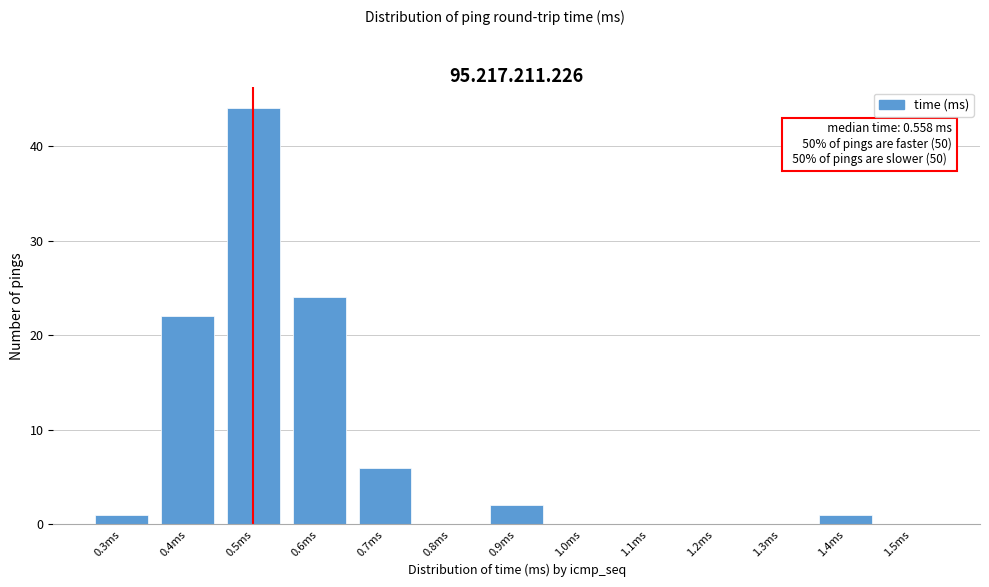

Reading left to right, what are all the values shown in this chart?

0.3ms=1	0.4ms=22	0.5ms=44	0.6ms=24	0.7ms=6	0.8ms=0	0.9ms=2	1.0ms=0	1.1ms=0	1.2ms=0	1.3ms=0	1.4ms=1	1.5ms=0